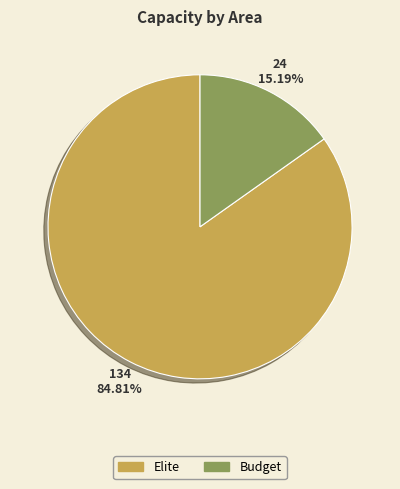

Between Budget and Elite, which is larger?

Elite